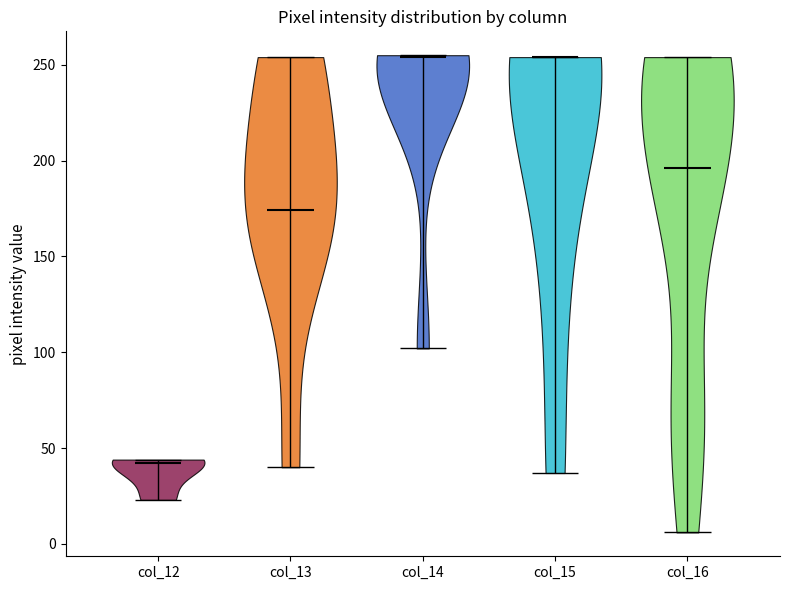

Reading left to right, read every violin against the y-axis: where its median line is, and the lowest and highest points it reaches. The values are not printed on the chart, so give them approximately, as read against the axis.

col_12: median line 40, lowest point 25, highest point 45
col_13: median line 175, lowest point 40, highest point 255
col_14: median line 255, lowest point 100, highest point 255
col_15: median line 255, lowest point 35, highest point 255
col_16: median line 195, lowest point 5, highest point 255